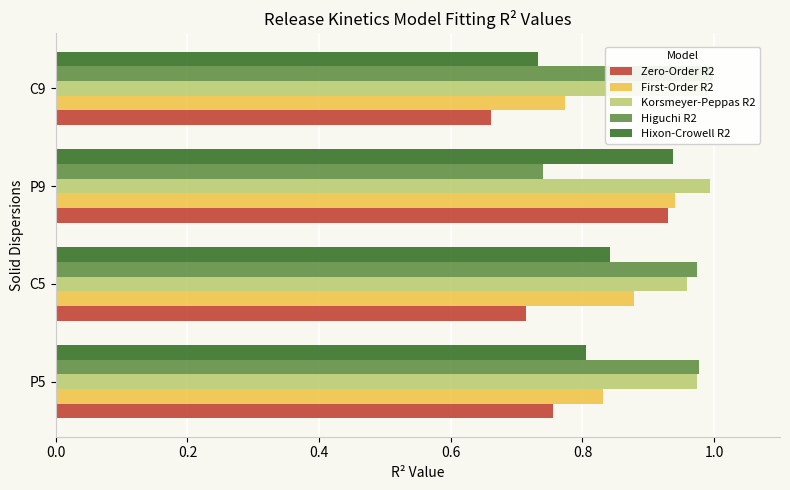

What is the difference between the maximum and second lowest values in the First-Order R2 series?

0.1